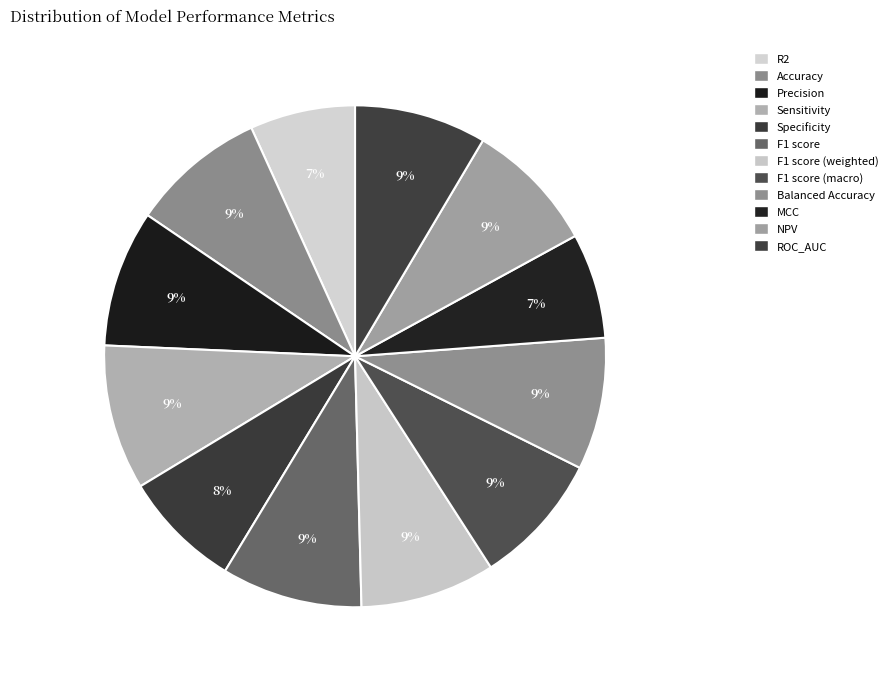

Does any single category account for the majority?

No